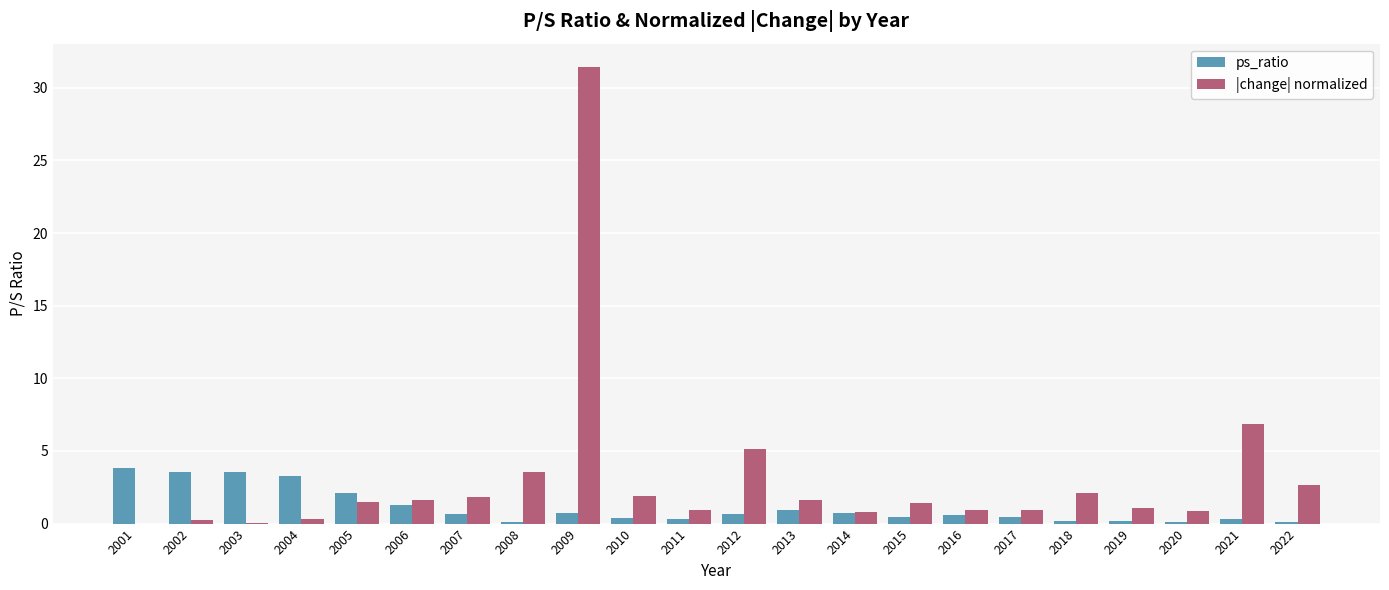

Which series has the largest range (max minus min)?

|change| normalized